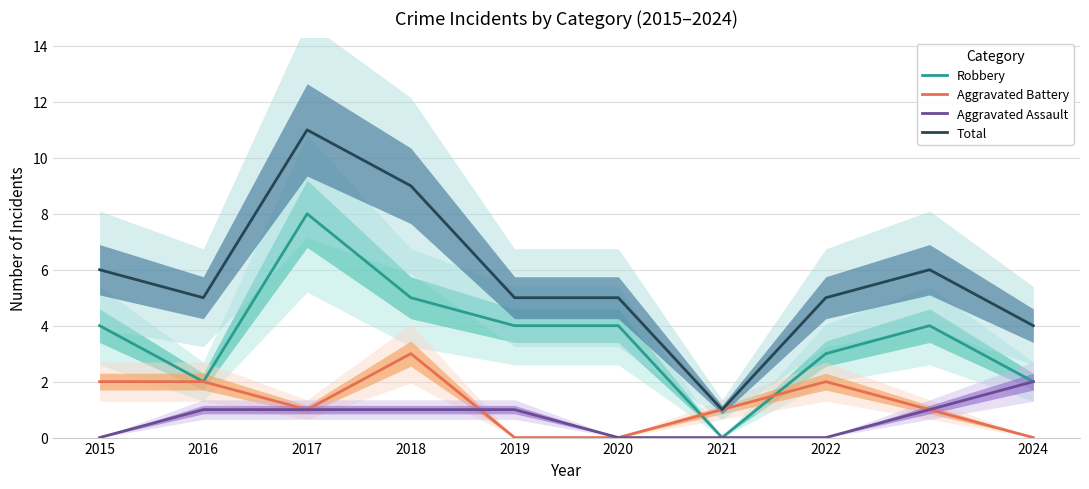

What is the difference between the Total values at 2017 and 2016?

6